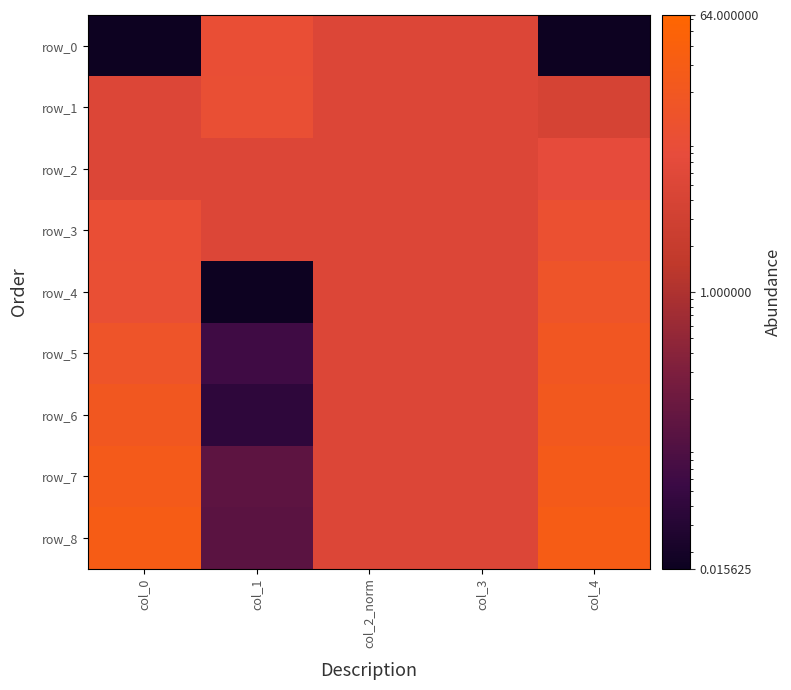

Reading left to right, what are all the values shown in this chart?

row_0: 0.0	10.0	5.0	5.0	0.0
row_1: 5.0	10.1	5.0	5.0	3.8
row_2: 5.0	5.0	5.0	5.0	7.5
row_3: 10.0	5.1	5.0	5.0	11.2
row_4: 10.1	0.0	5.0	5.0	15.0
row_5: 15.0	0.1	5.0	5.0	18.8
row_6: 20.0	0.0	5.0	5.0	22.5
row_7: 25.0	0.1	5.0	5.0	26.2
row_8: 30.0	0.1	5.0	5.0	30.0